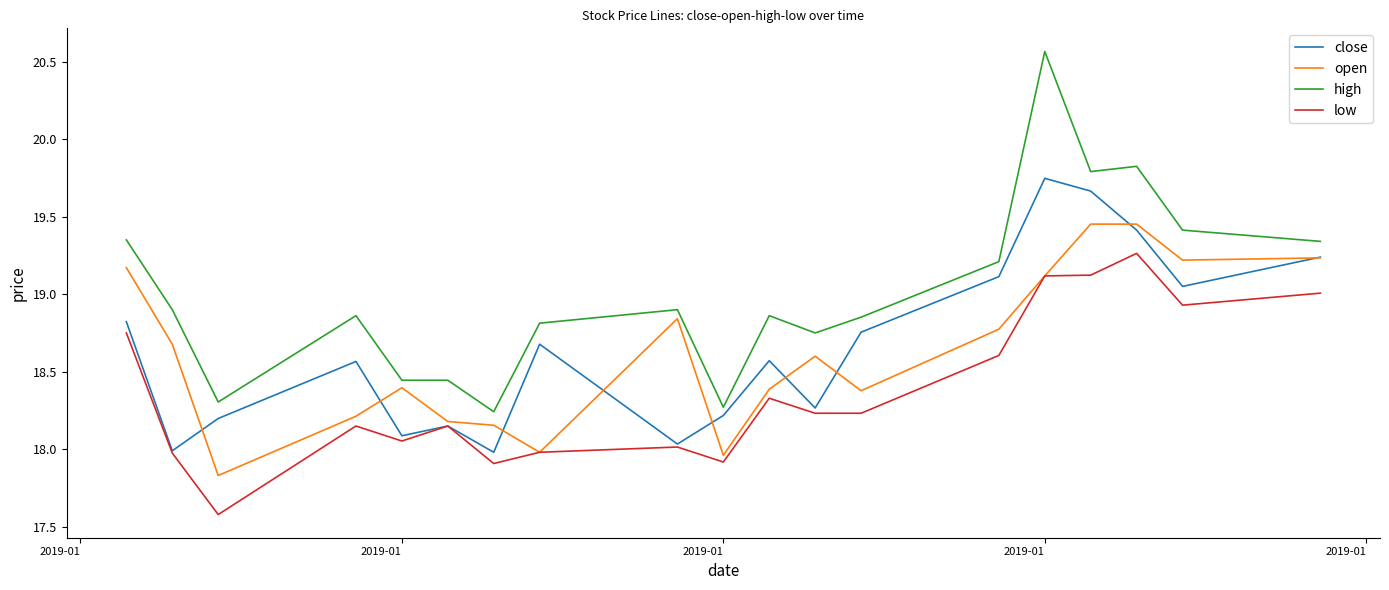

Which series has the largest range (max minus min)?

high